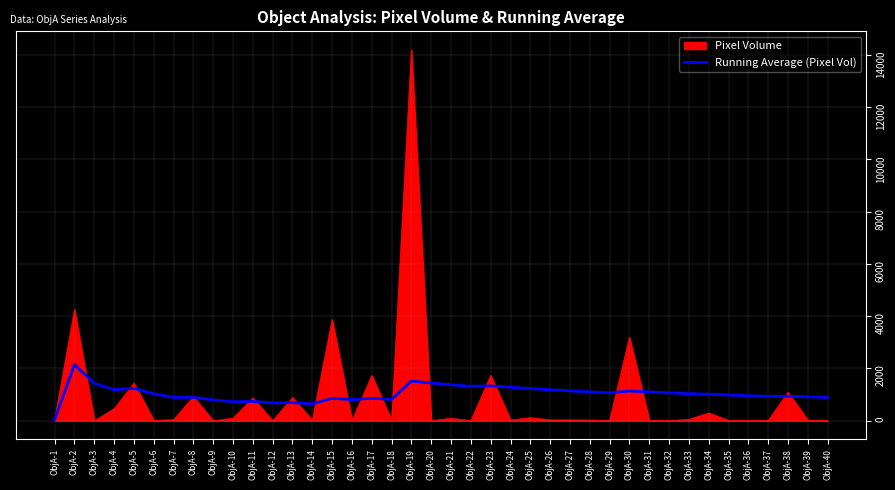

Does the chart display data point markers on the line(s)?

No